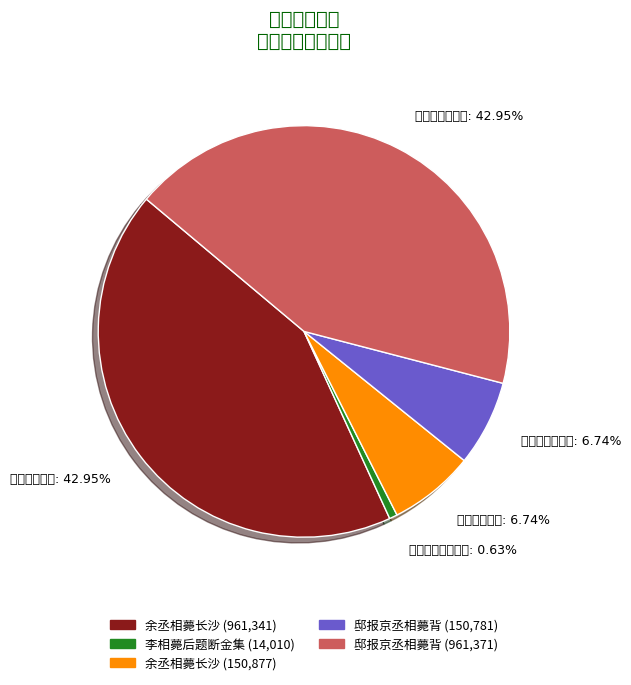

Count the number of slices in the pie.

5